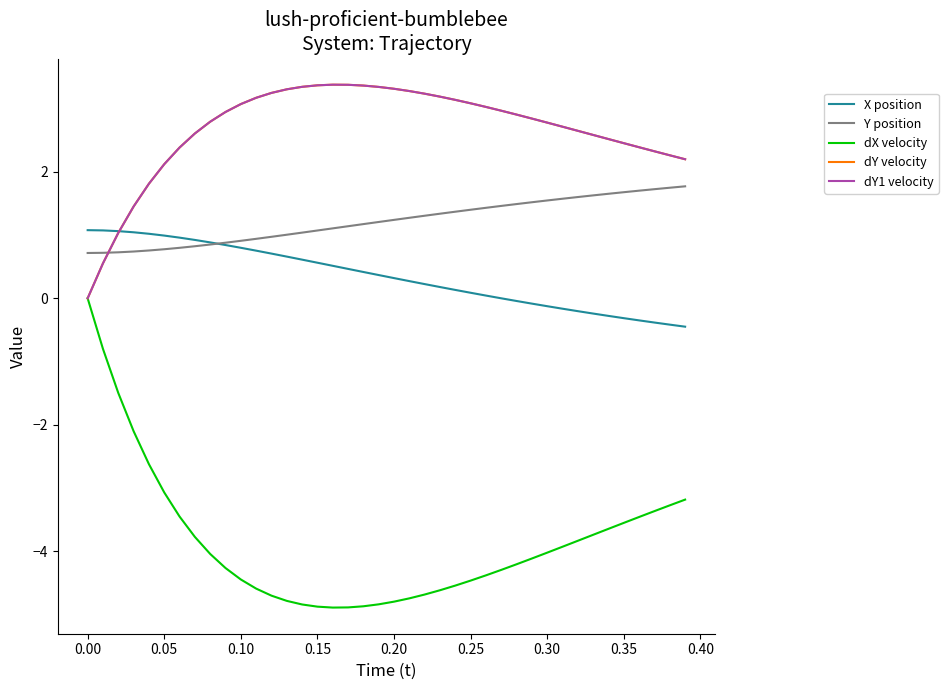

What is the difference between the maximum and minimum values in the dY velocity series?

3.4